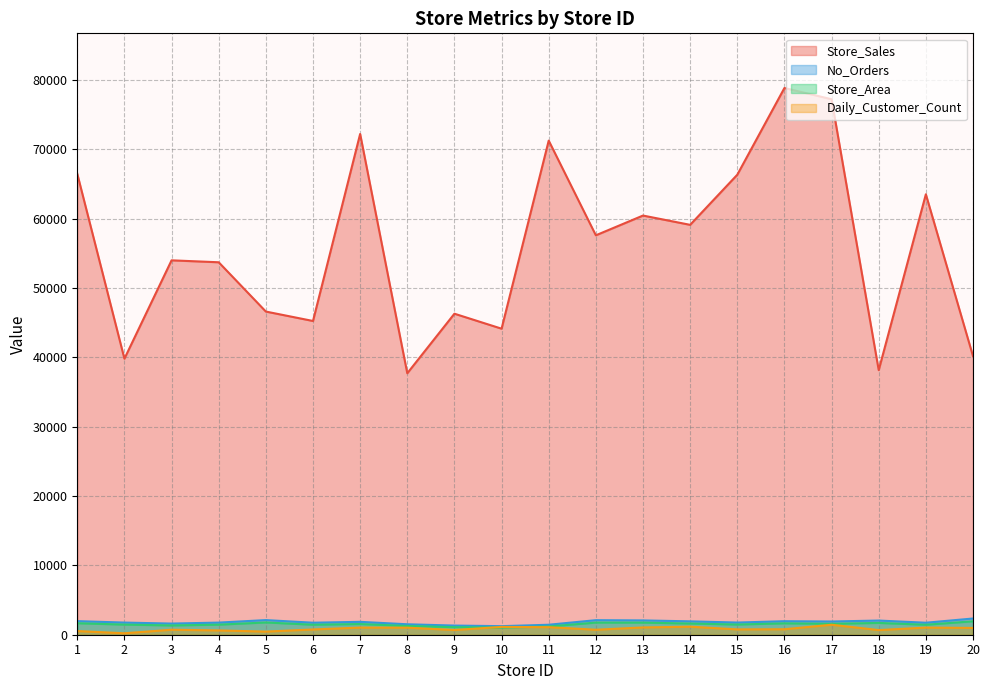

What is the difference between the Store_Area values at 12 and 14?

136